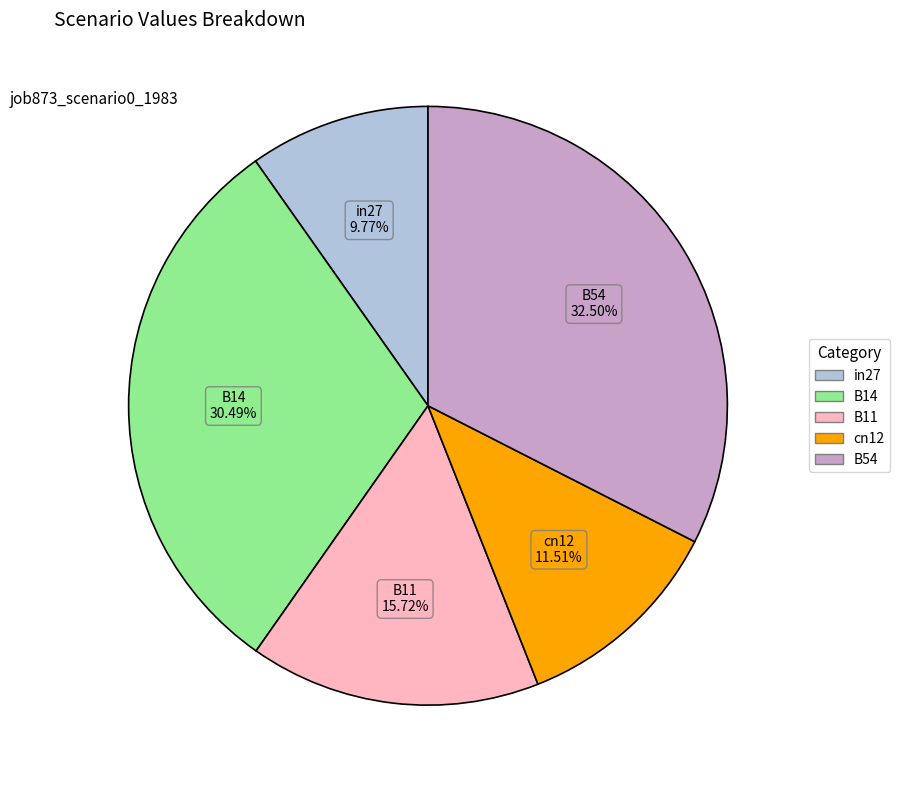

What percentage do in27 and B54 together represent?

42.3%